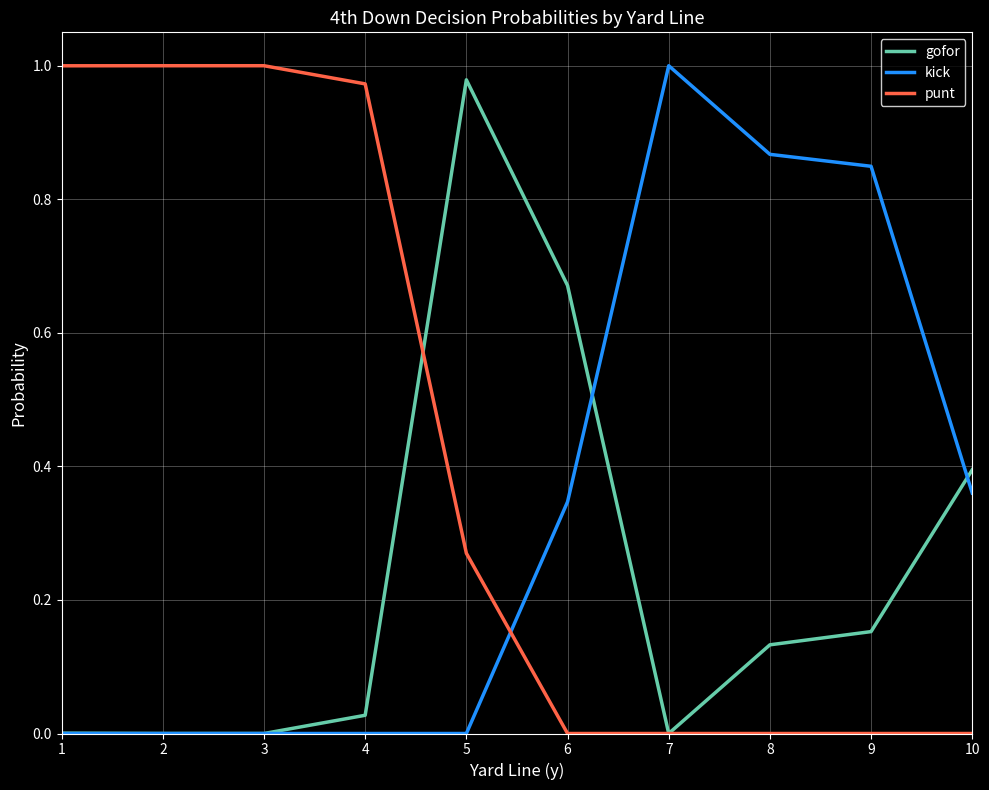

The value of gofor at 4 is 0.0. True or false?

True